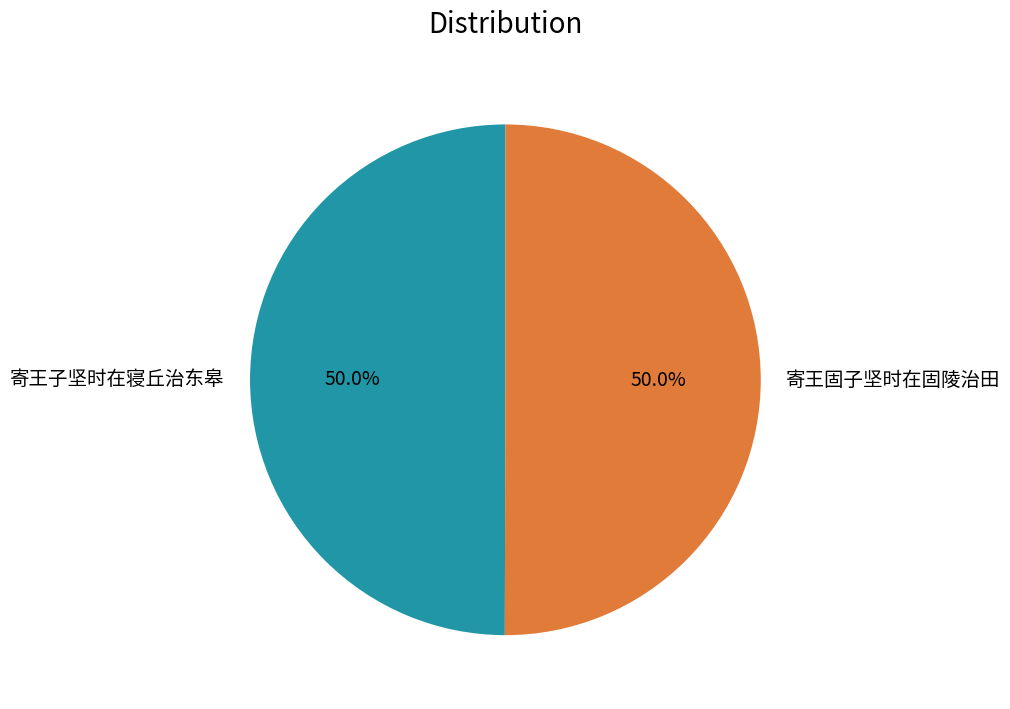

What is the total percentage of 寄王子坚时在寝丘治东皋 and 寄王固子坚时在固陵治田?

100.0%